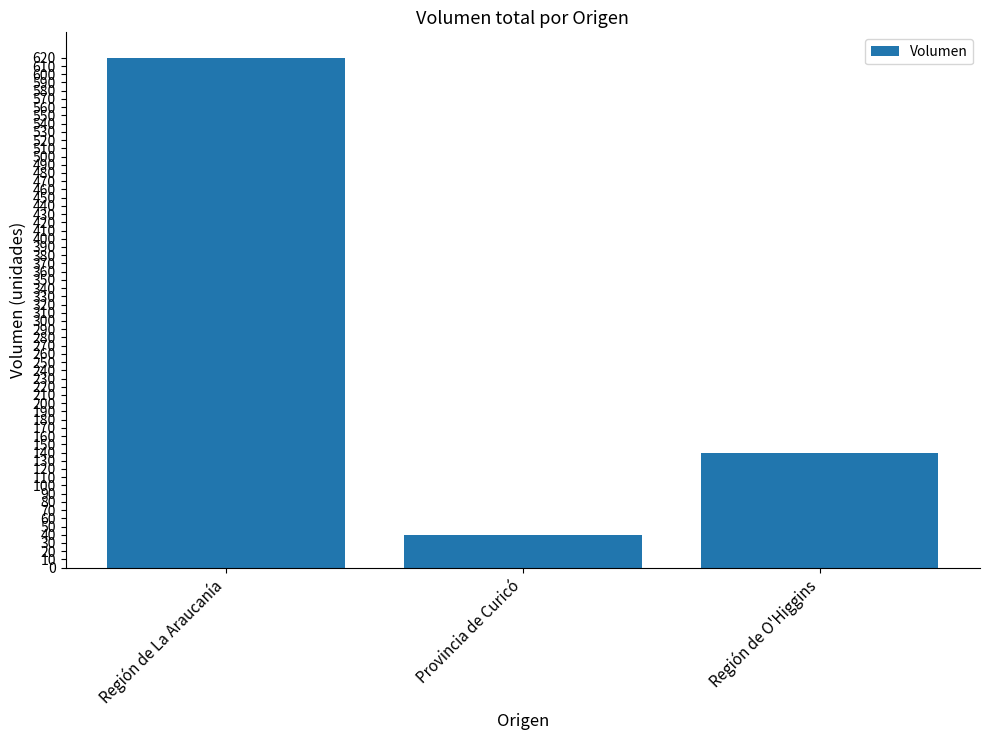

What is the label of the 3rd bar from the right?

Región de La Araucanía